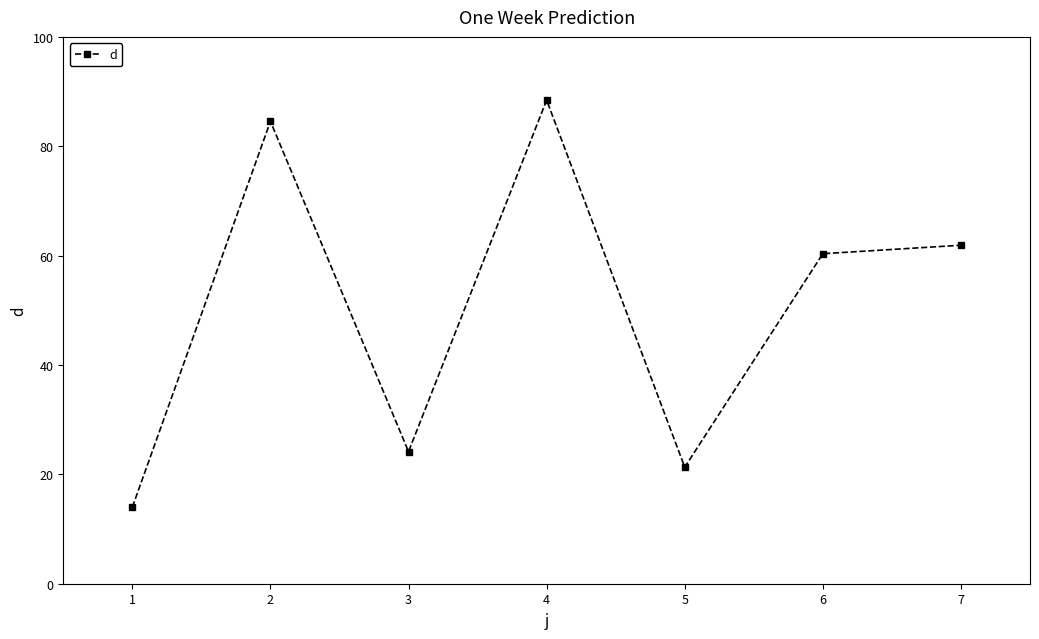

Is it true that the value at 5 is 95.1?

False